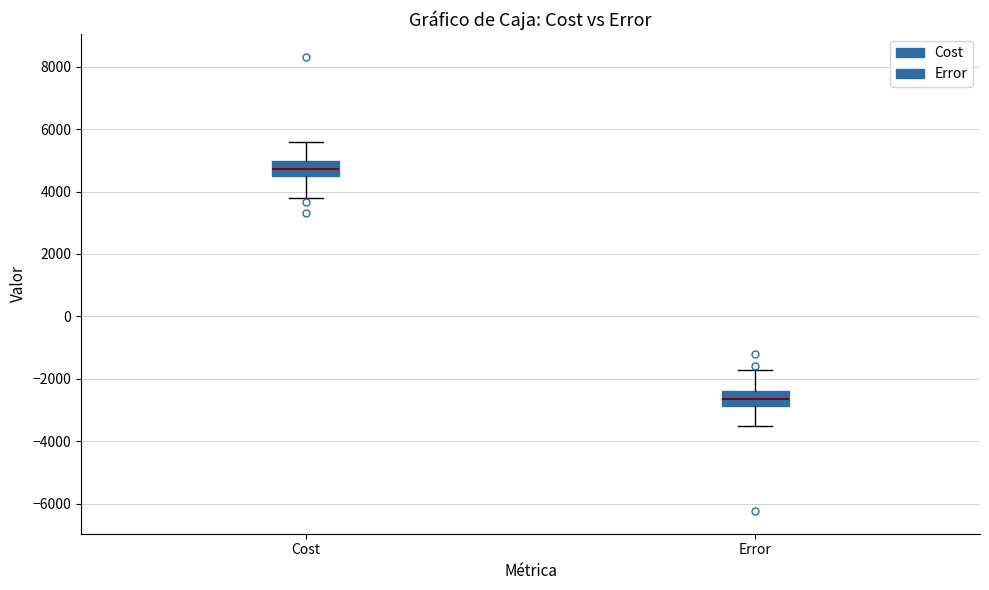

Where does the median line of the box for Cost sit on the y-axis? The values are not printed on the chart, so give them approximately, as read against the axis.

4800